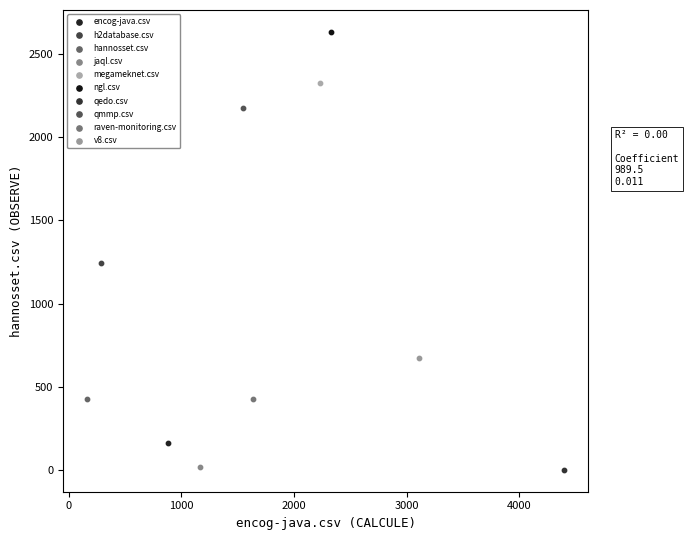

What are all the series names shown in the legend?

encog-java.csv, h2database.csv, hannosset.csv, jaql.csv, megameknet.csv, ngl.csv, qedo.csv, qmmp.csv, raven-monitoring.csv, v8.csv